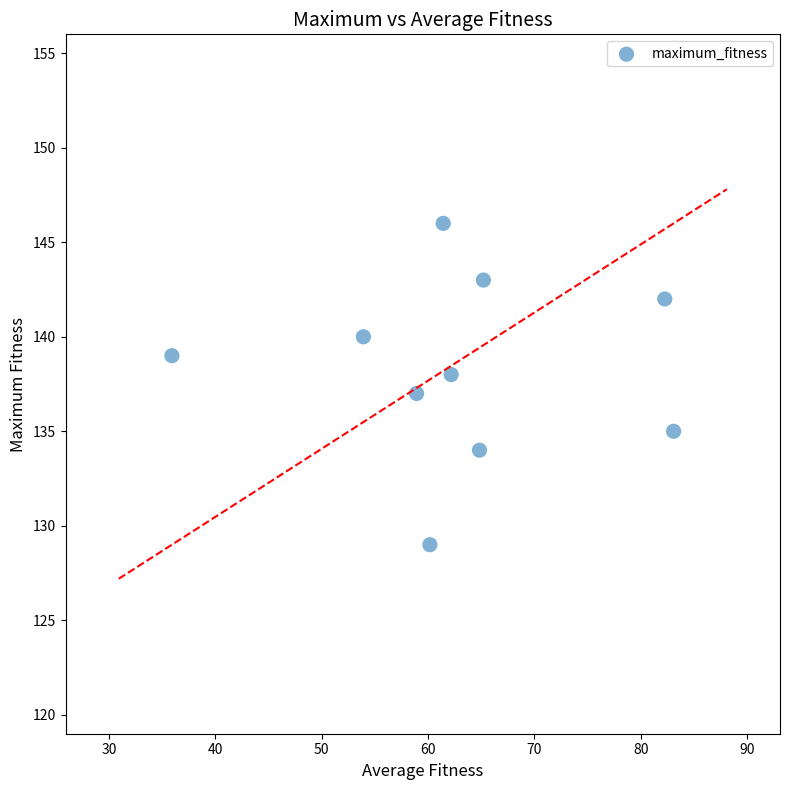

What is the range of Y values (max minus min)?

17